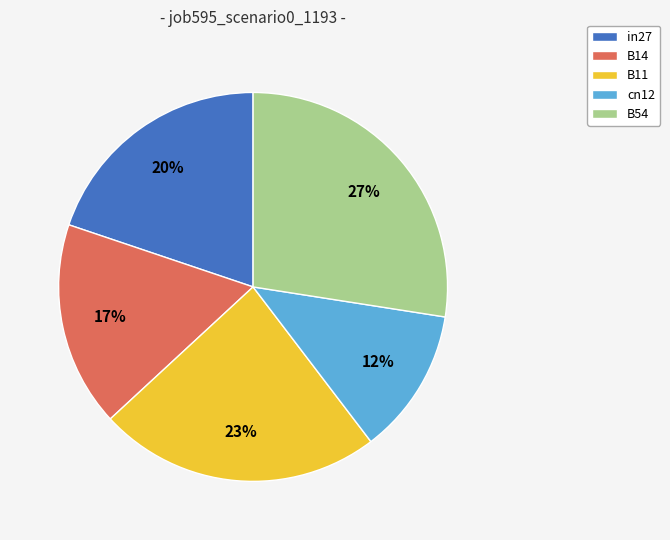

Between B11 and B14, which is larger?

B11